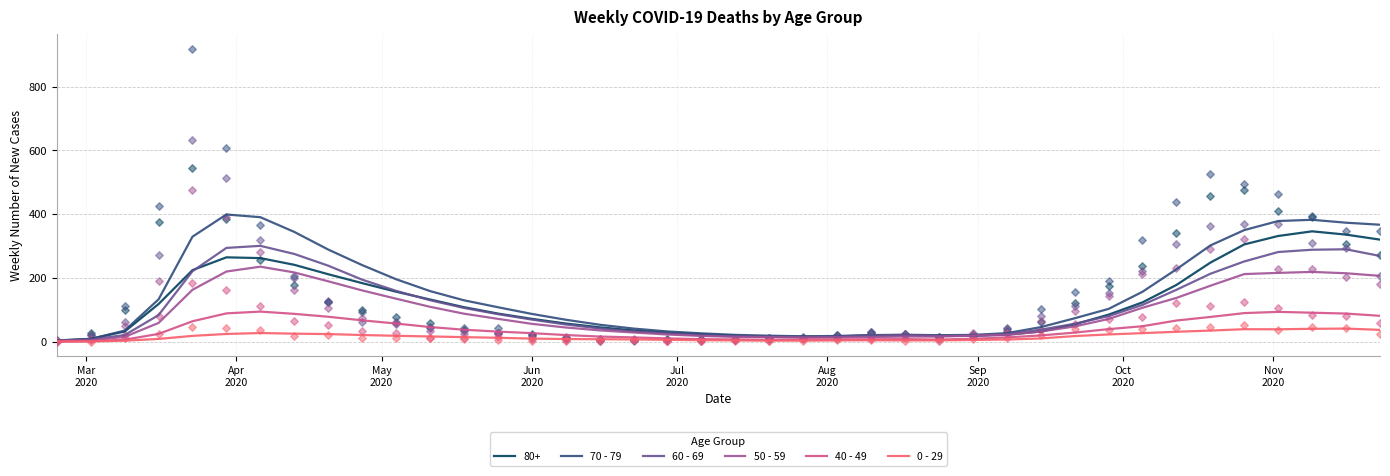

At how many categories does at least one series exceed 108?

17